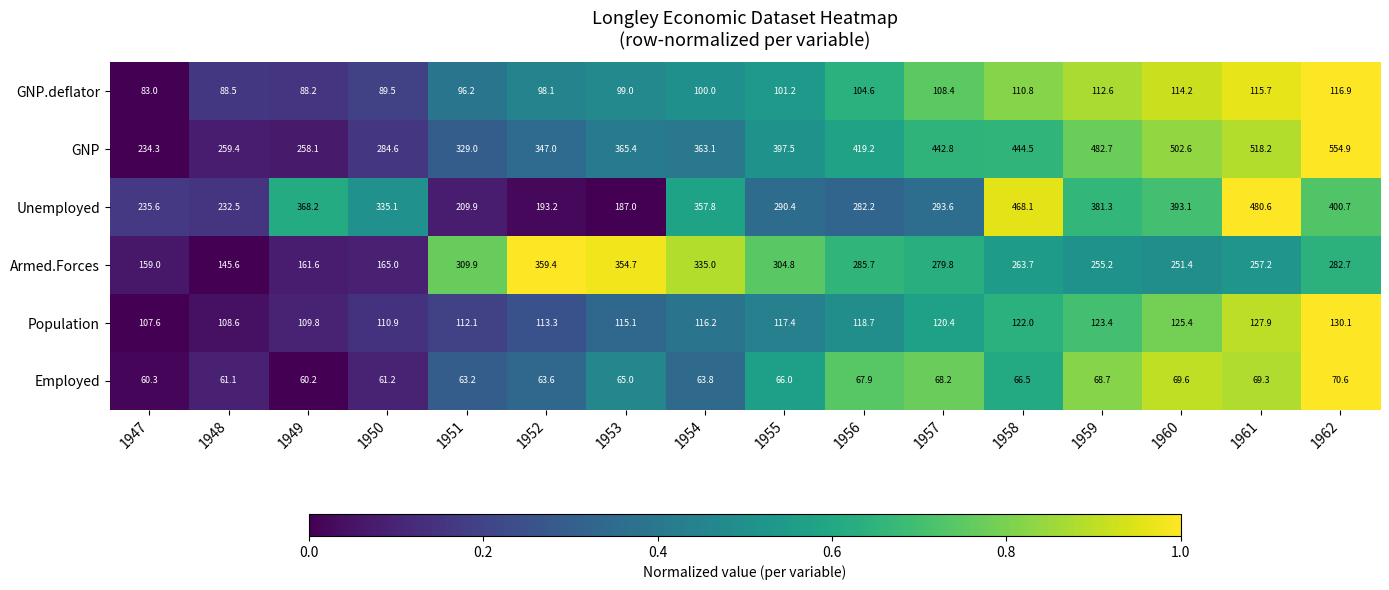

What is the difference between the highest and lowest values at 1960?

433.0